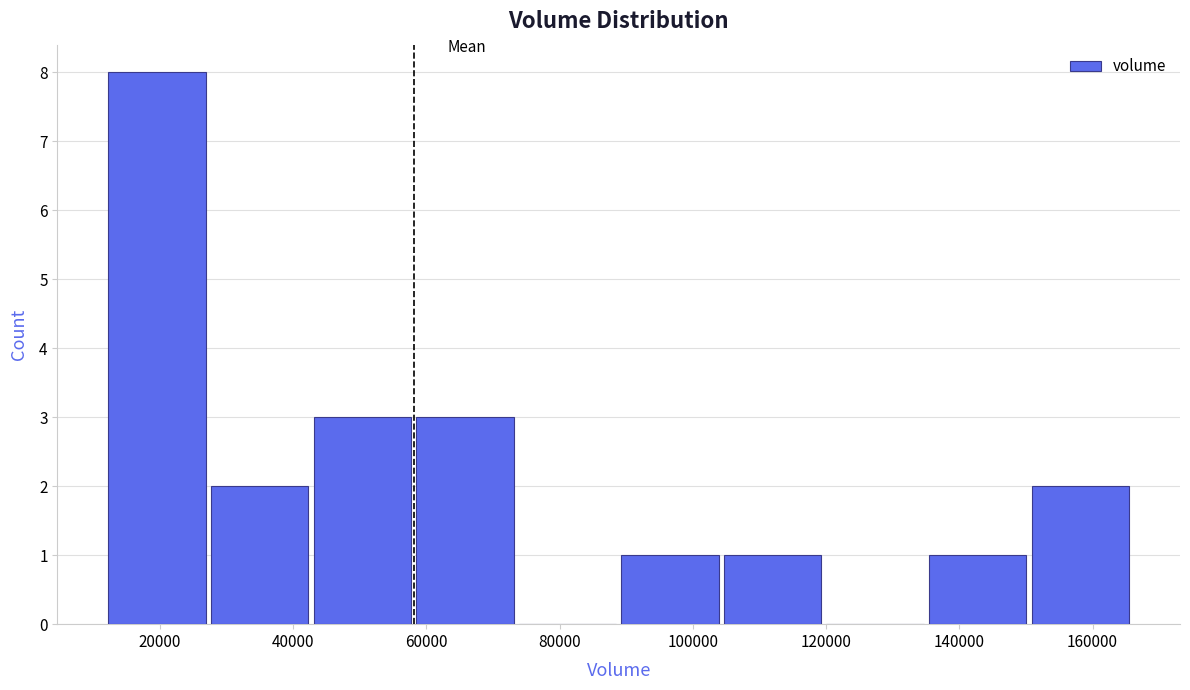

Reading left to right, transcribe this chart: for each bar, give the range it covers on the x-axis and its height. Neither the bar edges nor the heights are printed on the chart, so give them approximately, as read against the axes.

12000 to 28000: 8
28000 to 42000: 2
42000 to 58000: 3
58000 to 74000: 3
74000 to 88000: 0
88000 to 104000: 1
104000 to 120000: 1
120000 to 136000: 0
136000 to 150000: 1
150000 to 166000: 2